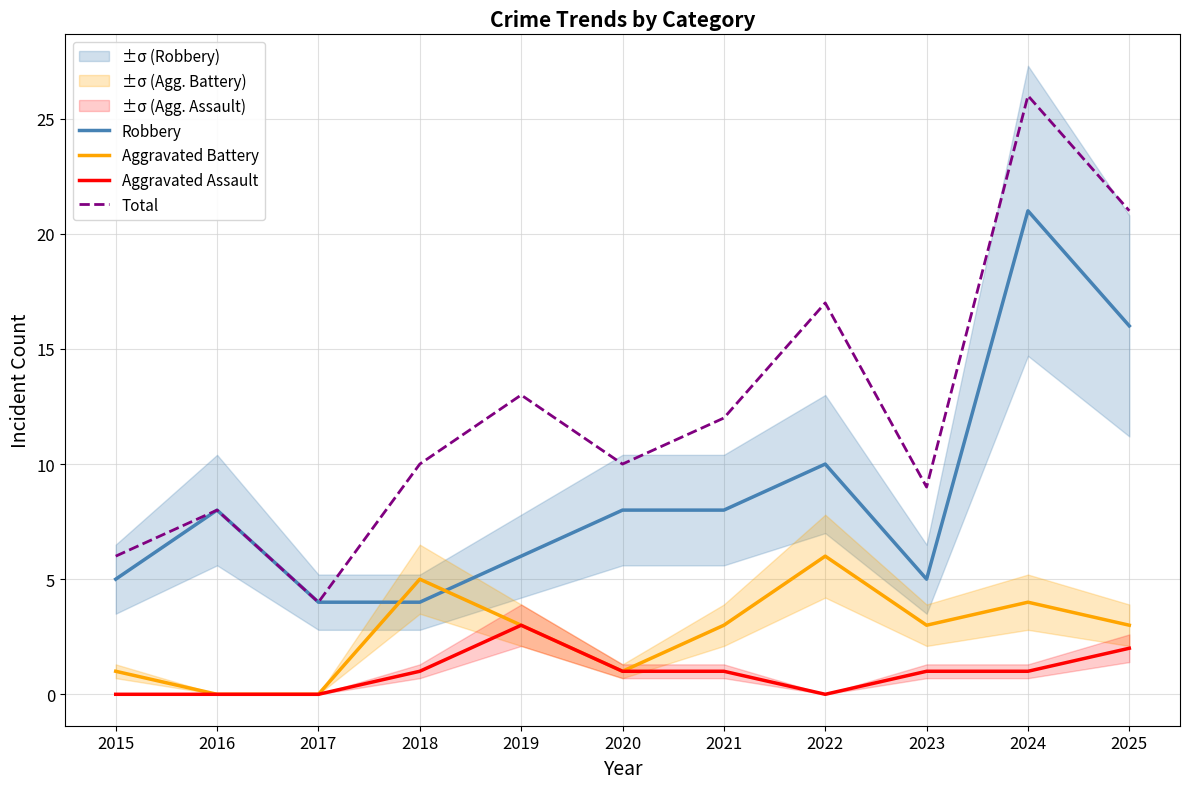

What are all the series names shown in the legend?

Robbery, Aggravated Battery, Aggravated Assault, Total